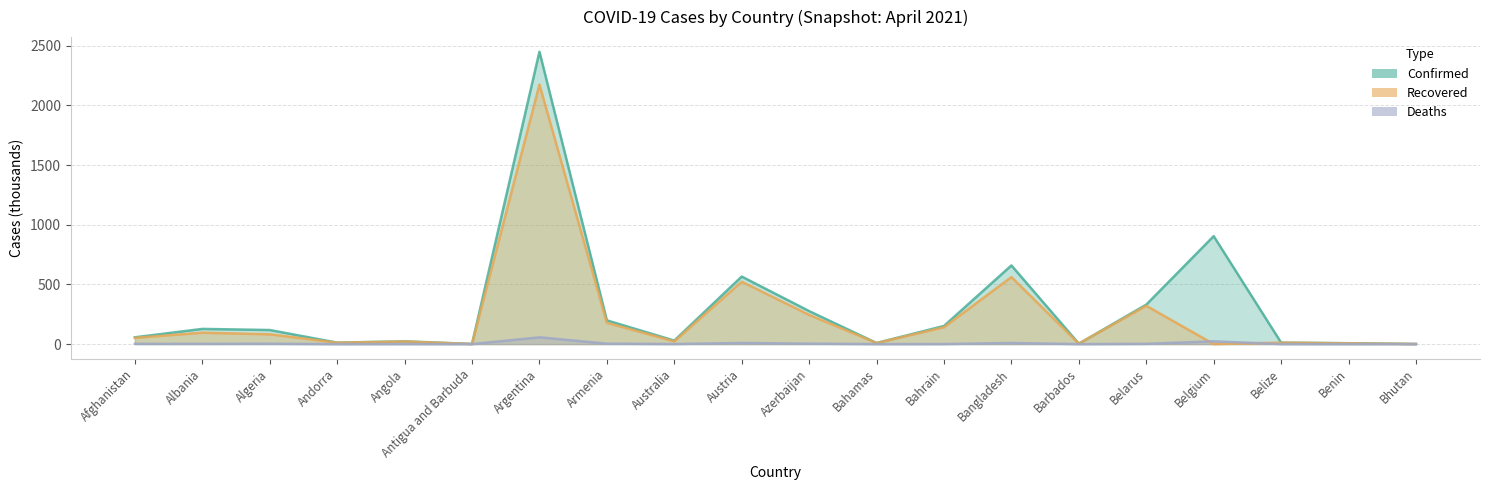

What is the difference between the second highest and minimum values in the Deaths series?

23.2